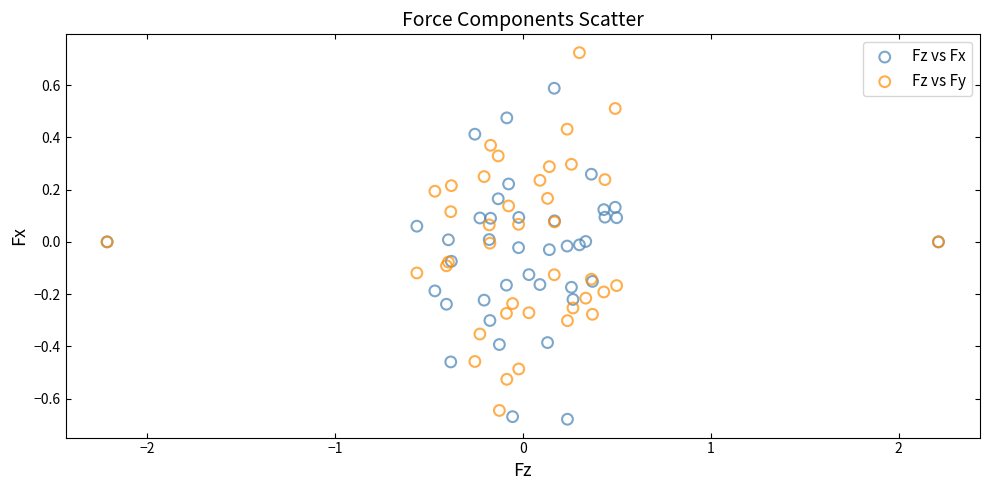

Which series reaches the maximum Y coordinate?

Fz vs Fy